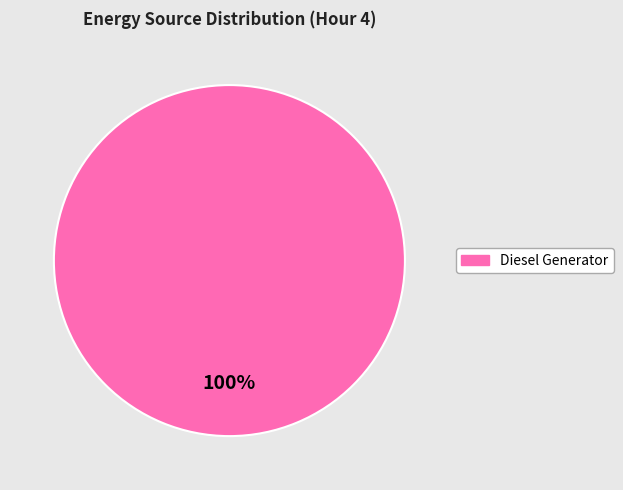

Is there any slice that represents more than half of the pie?

Yes